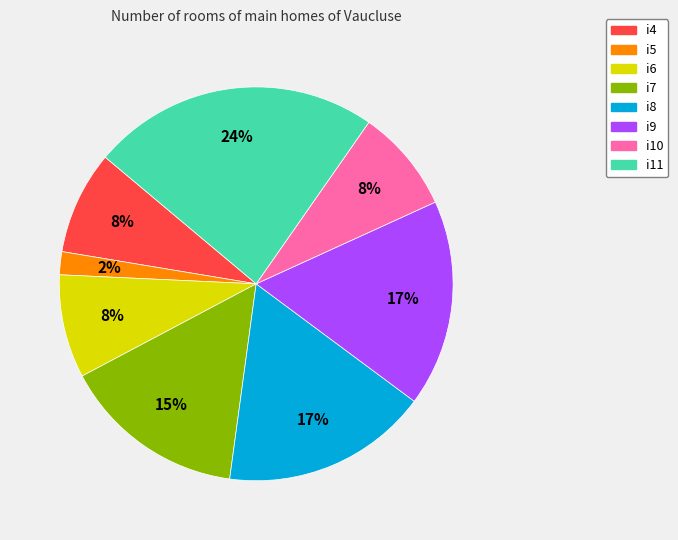

Does i5 account for over 50% of the chart?

No